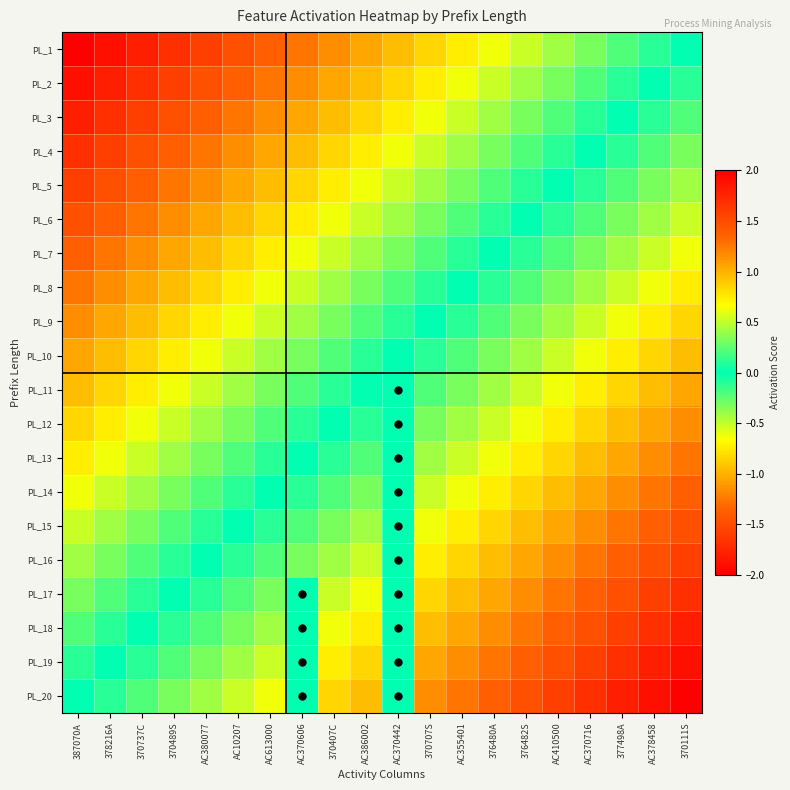

List the series in order of their peak value, highest first.

PL_20, PL_19, PL_18, PL_17, PL_16, PL_15, PL_14, PL_13, PL_12, PL_11, PL_10, PL_9, PL_8, PL_7, PL_6, PL_5, PL_4, PL_3, PL_2, PL_1